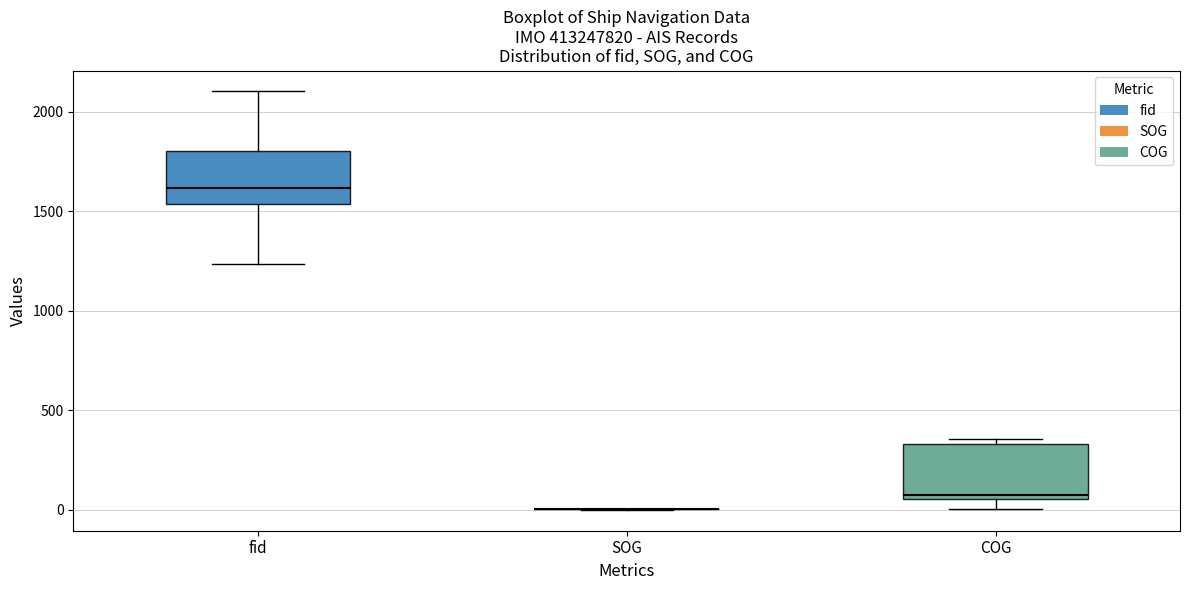

Reading left to right, read every box against the y-axis: the position of its median line, the range the box covers, and the ends of its whiskers. The values are not printed on the chart, so give them approximately, as read against the axis.

fid: median 1600, box 1550 to 1800, whiskers 1250 to 2100
SOG: box collapsed to a line at 0, whiskers 0 to 0
COG: median 50 (just above the box's lower edge), box 50 to 350, whiskers 0 to 350 (just above the box's upper edge)